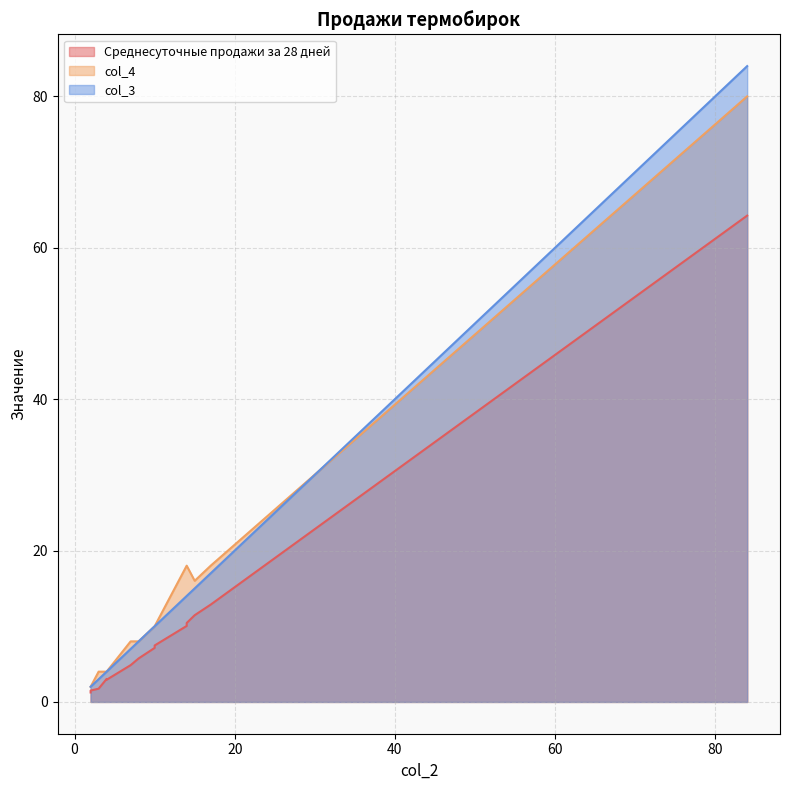

True or false: Среднесуточные продажи за 28 дней and col_3 cross at least once.

False